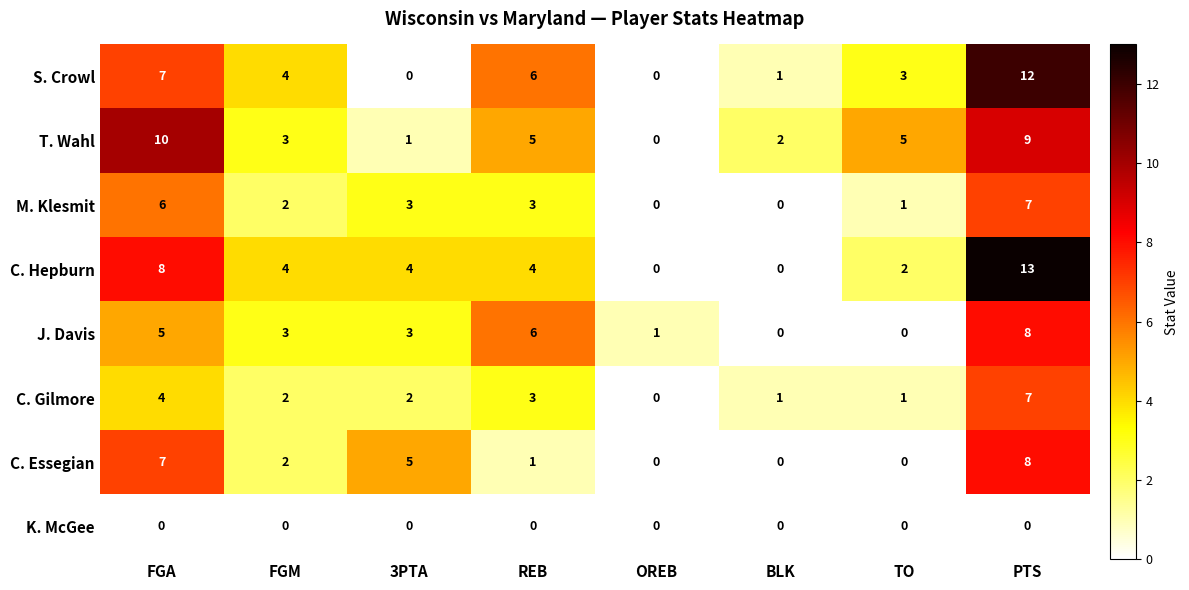

True or false: M. Klesmit has a value of 2 at 3PTA.

False